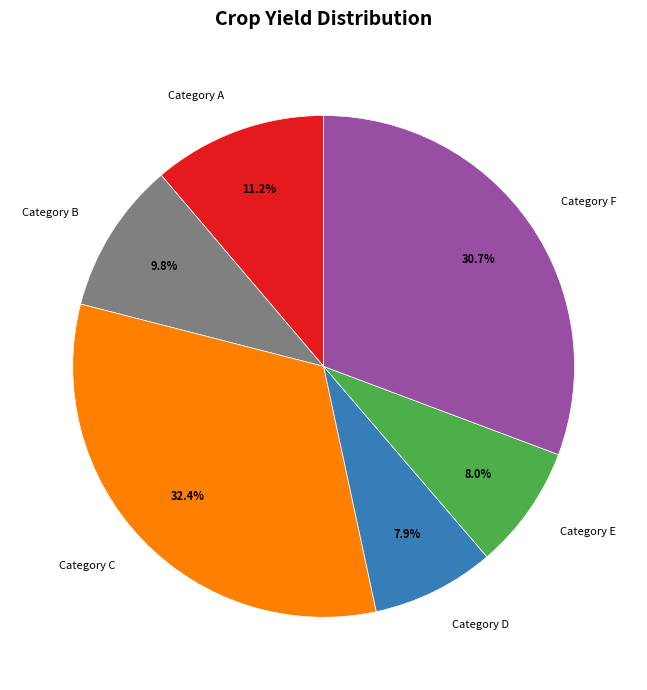

Between Category A and Category F, which is larger?

Category F